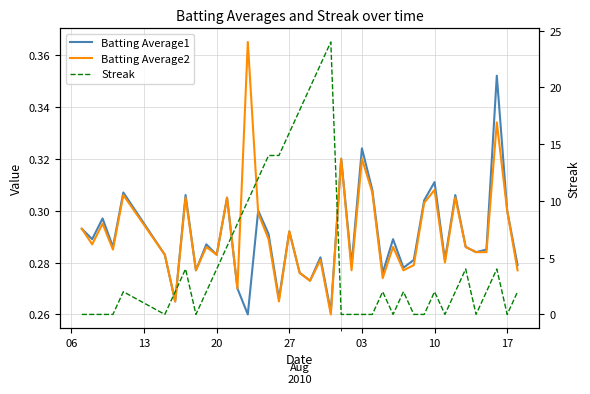

Rank the series by their maximum value, from highest to lowest.

Streak, Batting Average2, Batting Average1